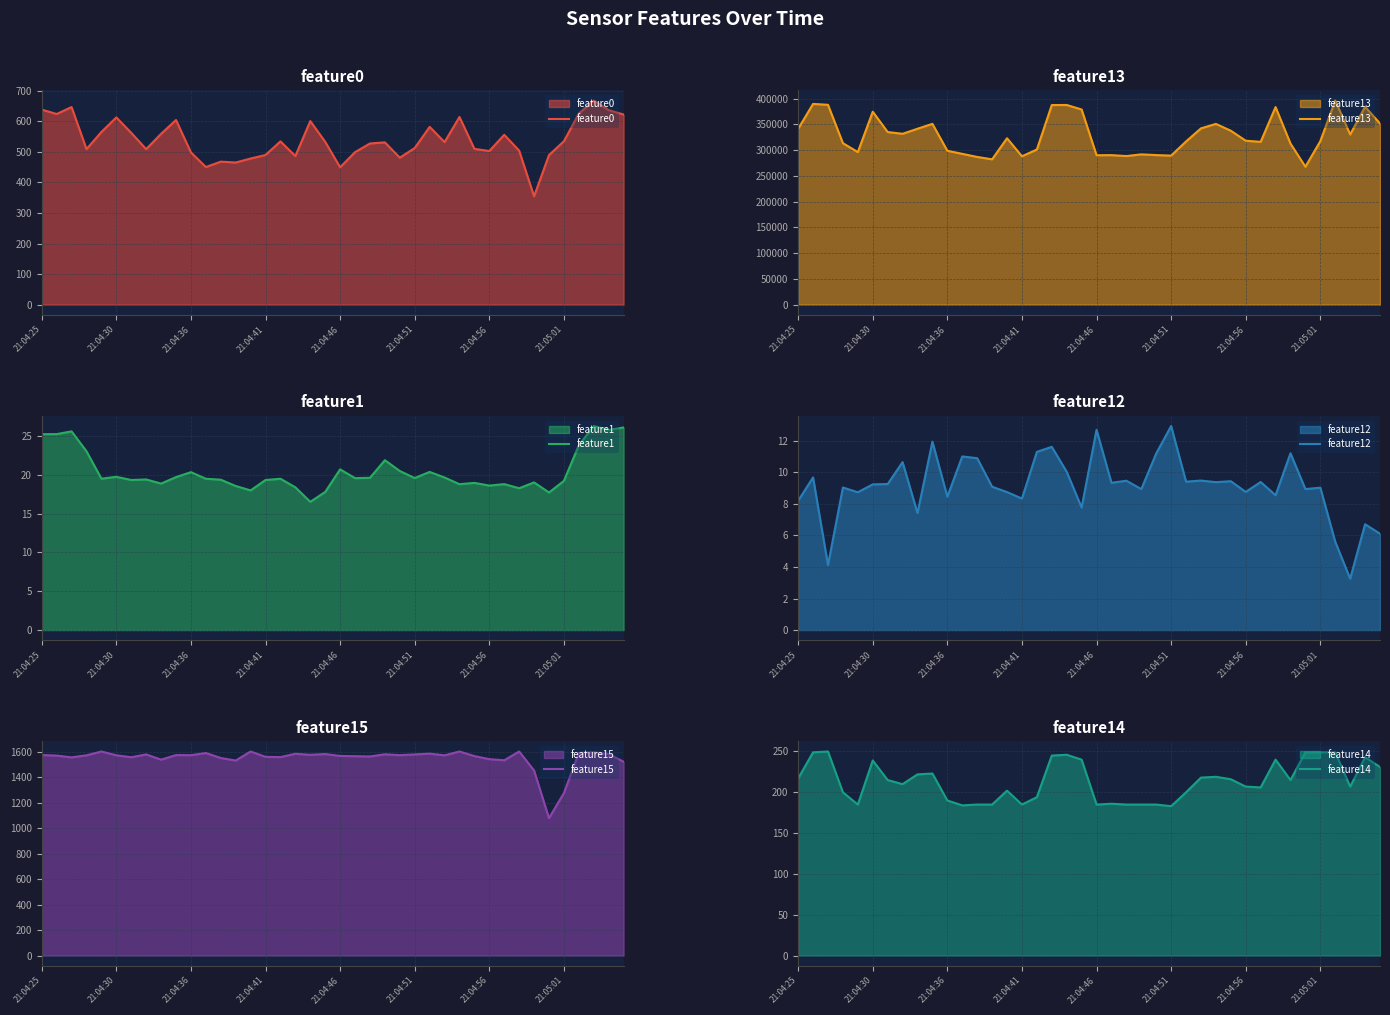

At which category does the chart reach its peak across all series?

36